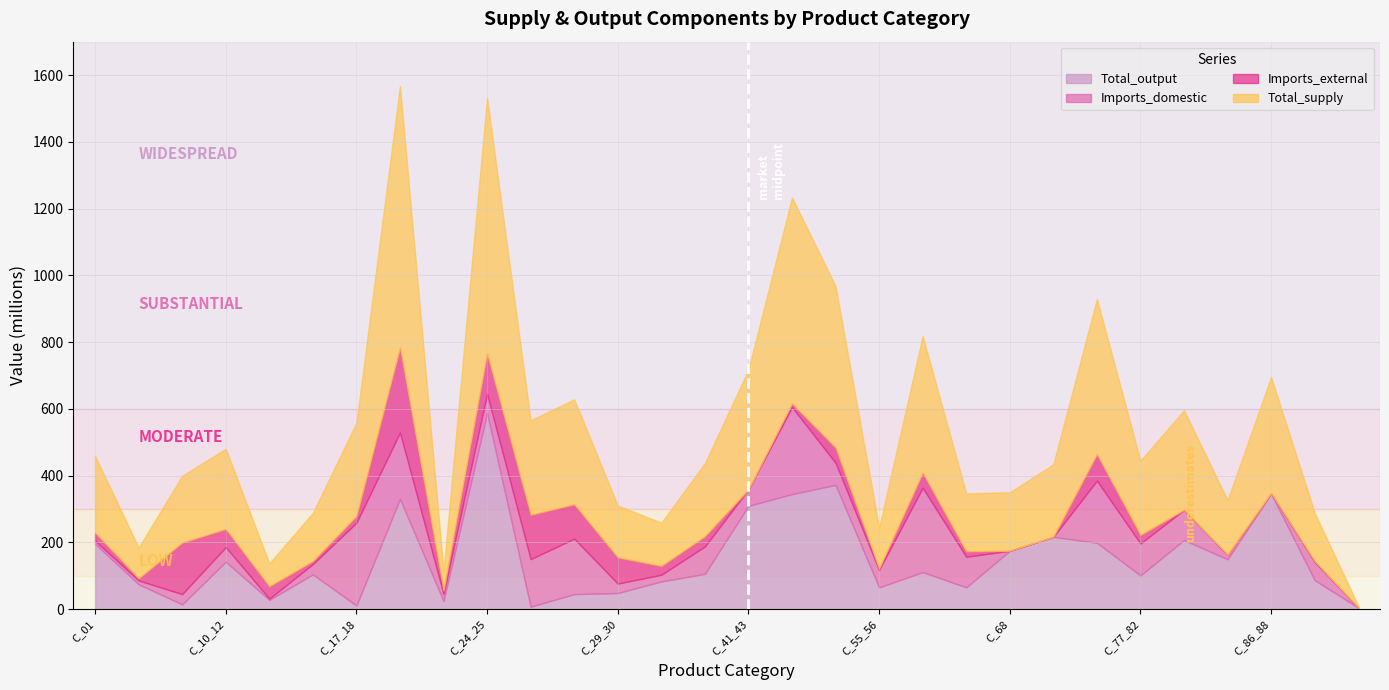

Between C_01 and C_45_47, which is larger?

C_45_47